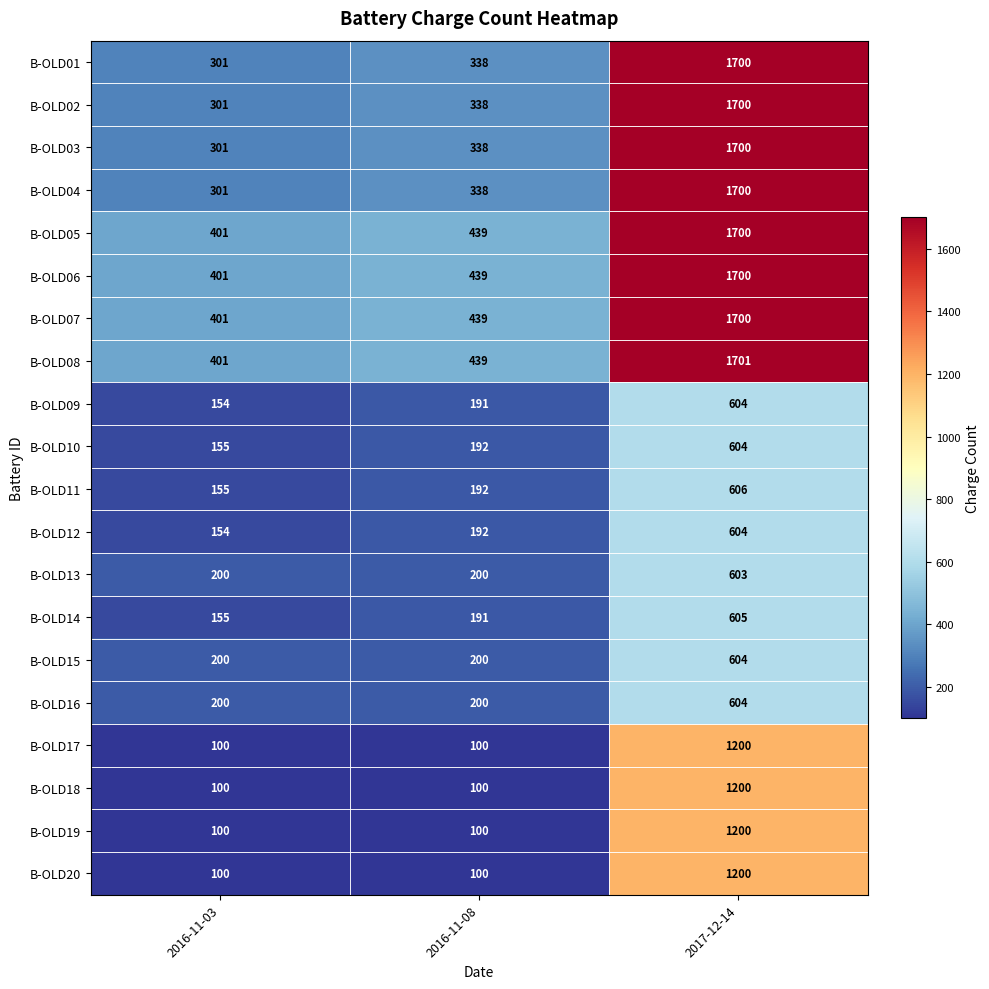

Which series has the largest total across all categories?

B-OLD08